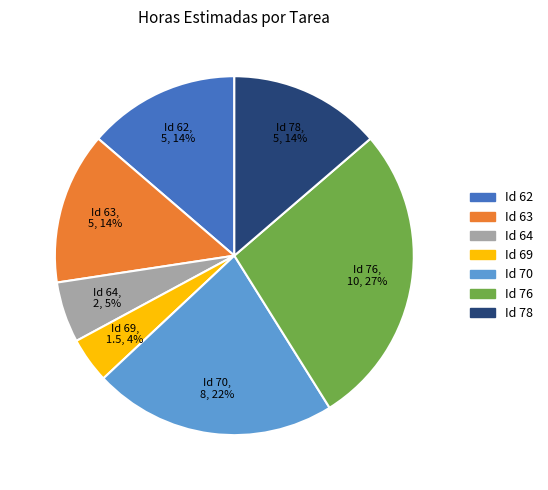

To the nearest percent, what is the difference between the largest and smallest slice percentages?

23%